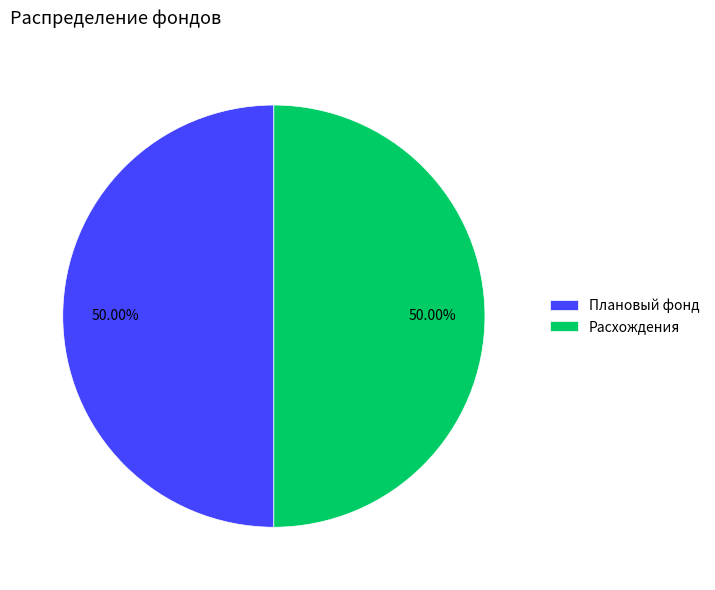

Do Расхождения and Плановый фонд together represent more than half of the pie?

Yes